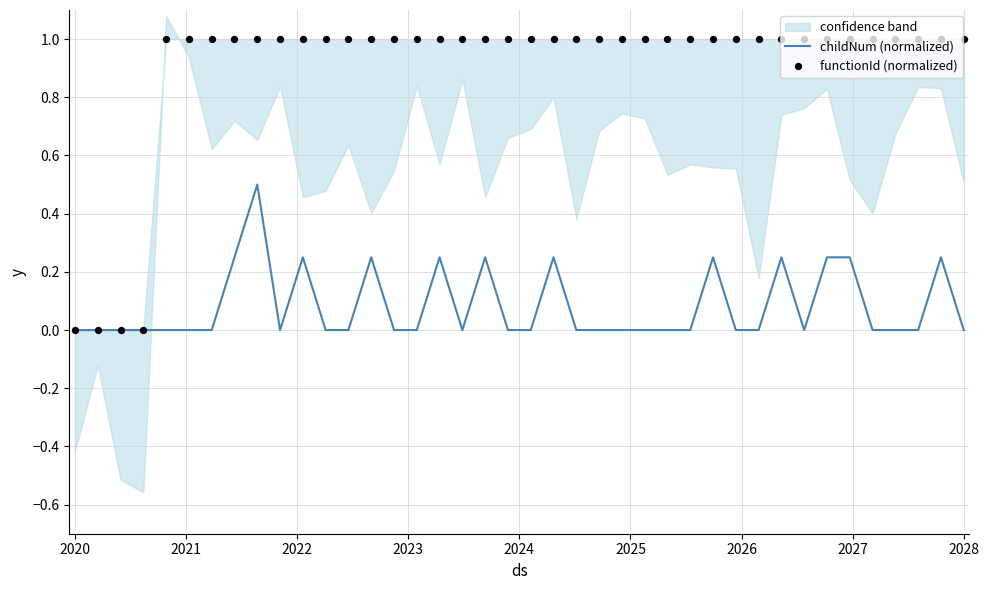

Is the value of childNum (normalized) at 2027 greater than the value of functionId (normalized) at 11?

No